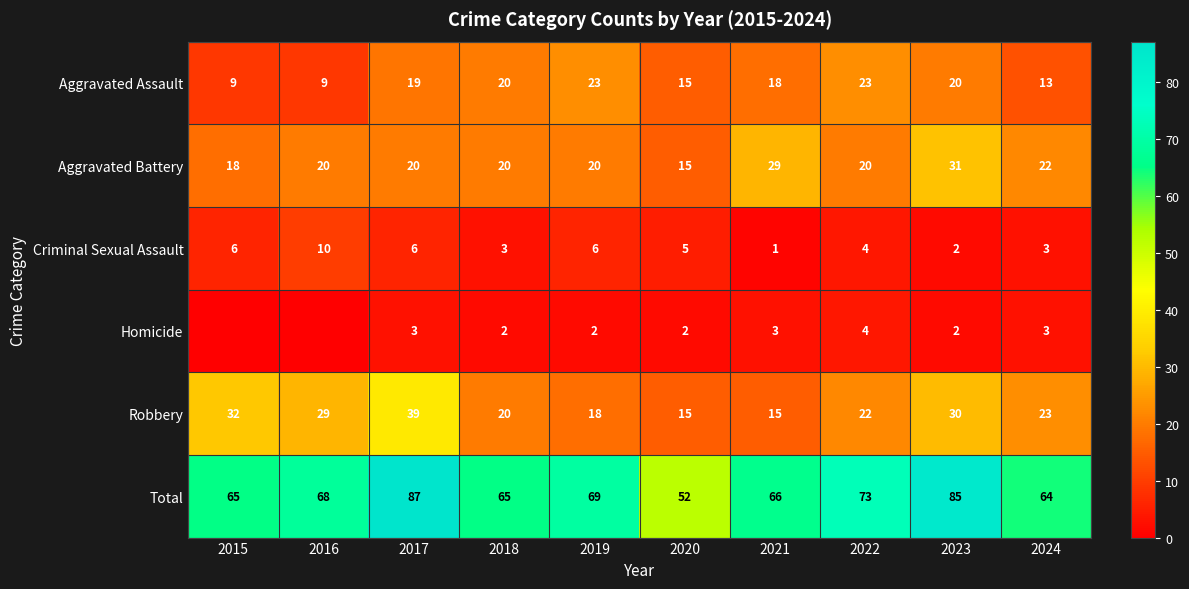

What is the spread (max minus min) of values at 2019?

67